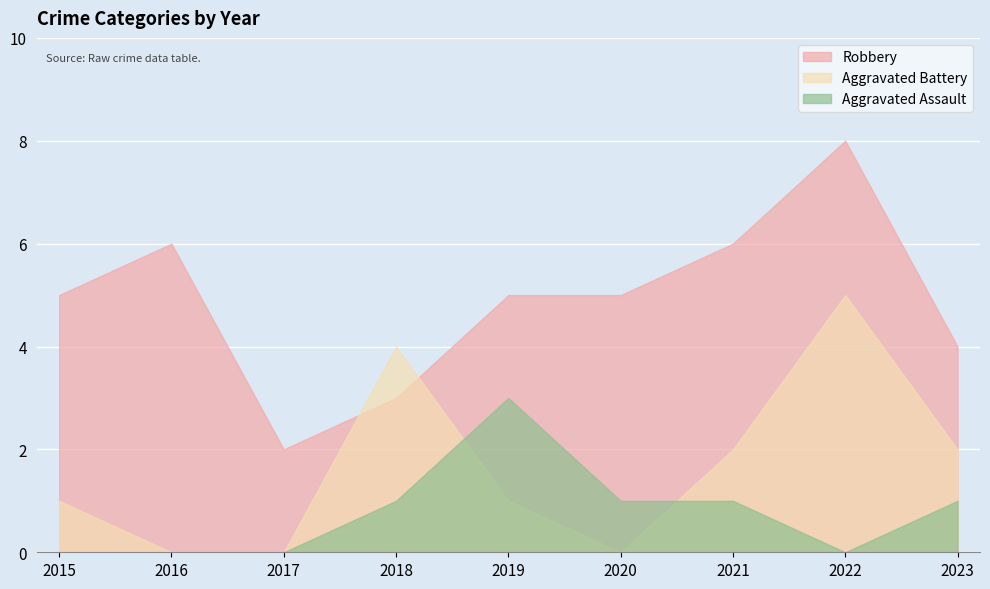

What is the sum of the Aggravated Assault values at 2019 and 2017?

3